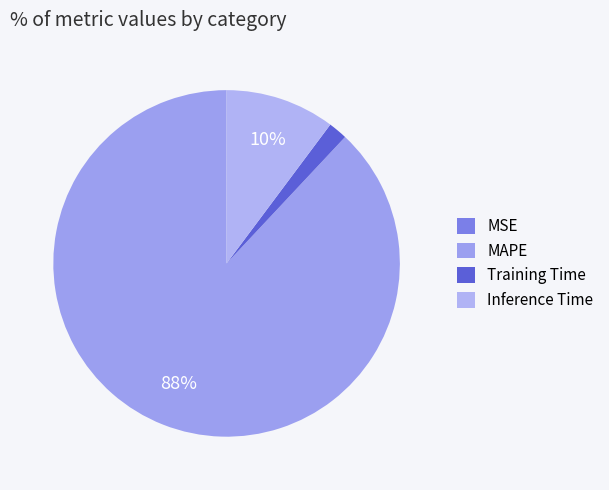

What portion of the pie excludes Inference Time?

89.8%